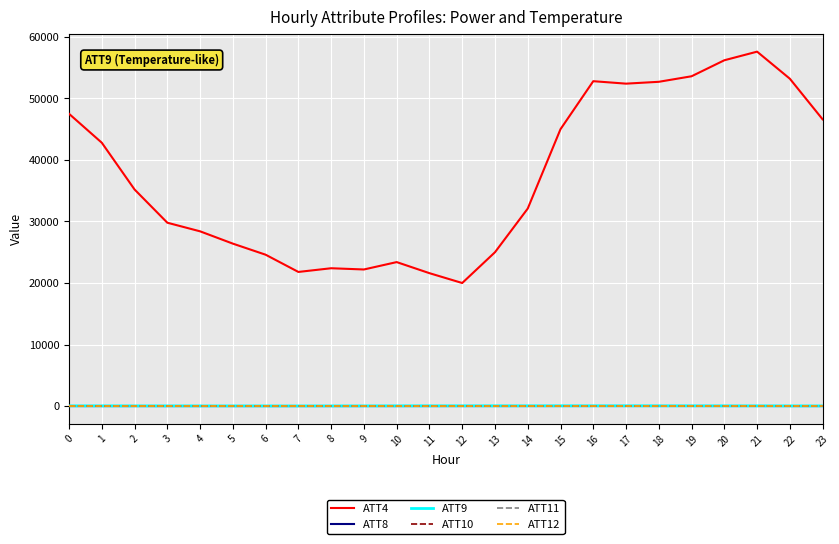

True or false: ATT8 and ATT4 intersect in this chart.

False